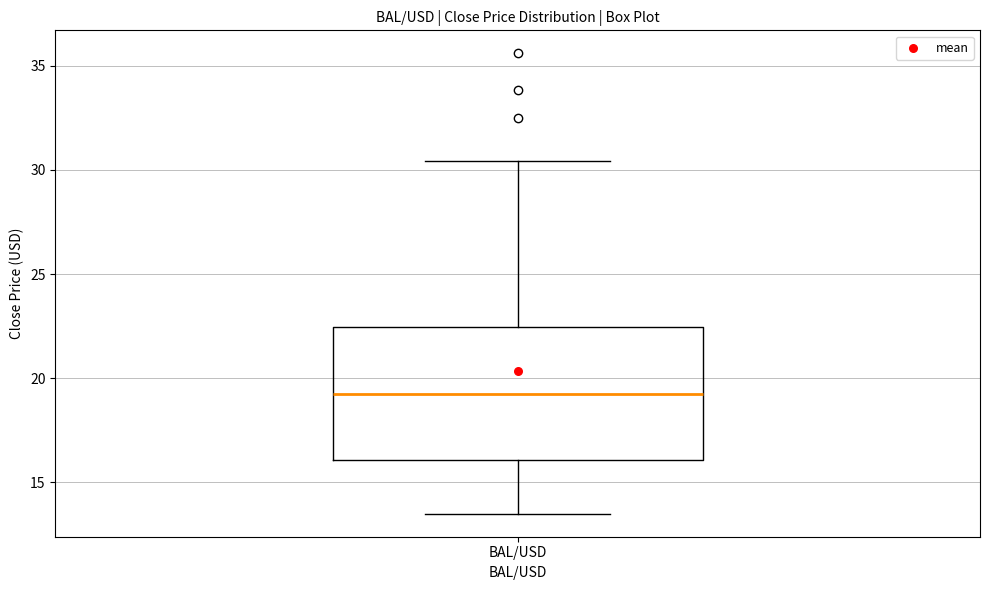

Read this box plot against the y-axis: the position of the median line, the range covered by the box, and the ends of both whiskers. The values are not printed on the chart, so give them approximately, as read against the axis.

median 19.5, box 16.0 to 22.5, whiskers 13.5 to 30.5